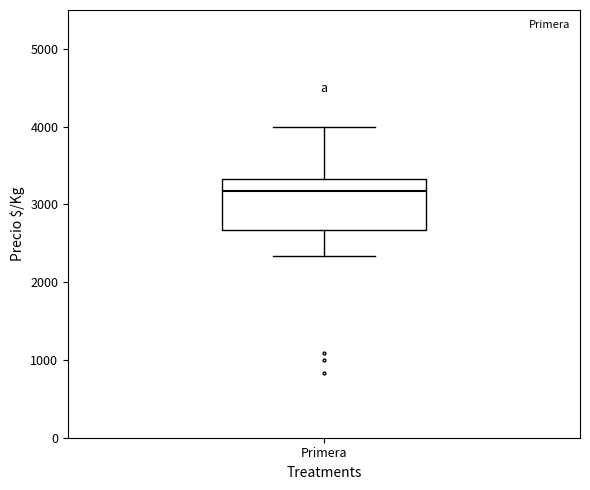

Where is the upper edge of the box for Primera on the y-axis? The values are not printed on the chart, so give them approximately, as read against the axis.

3300